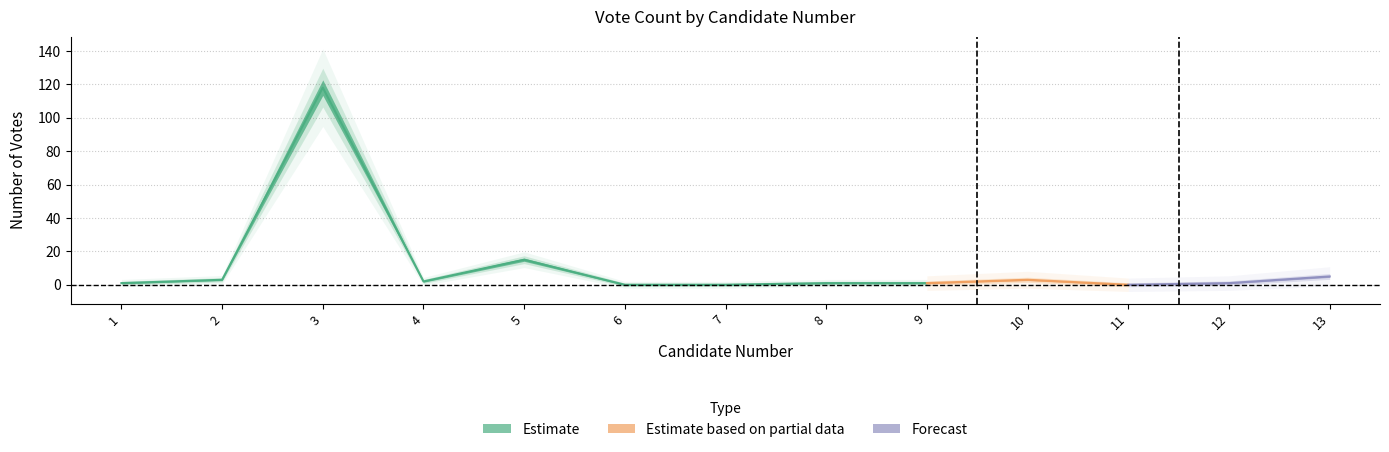

The chart shows a value of 3 at 2. True or false?

True